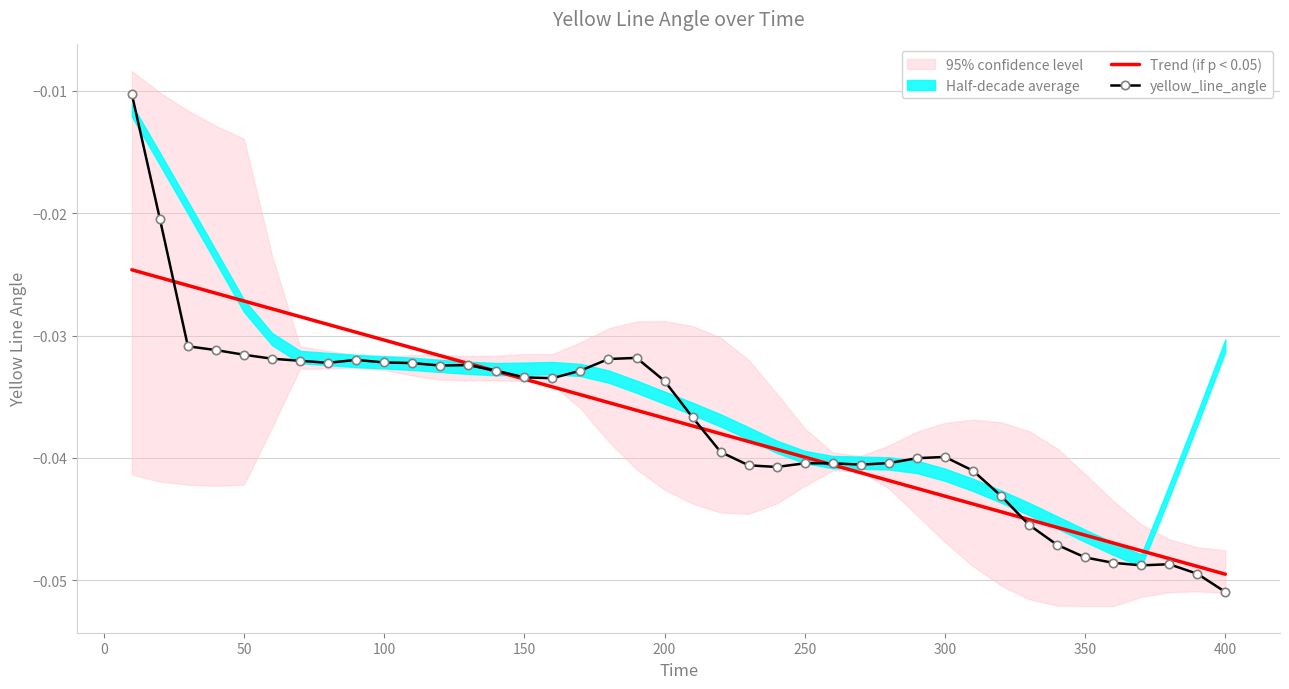

At which label does yellow_line_angle reach its minimum?

400